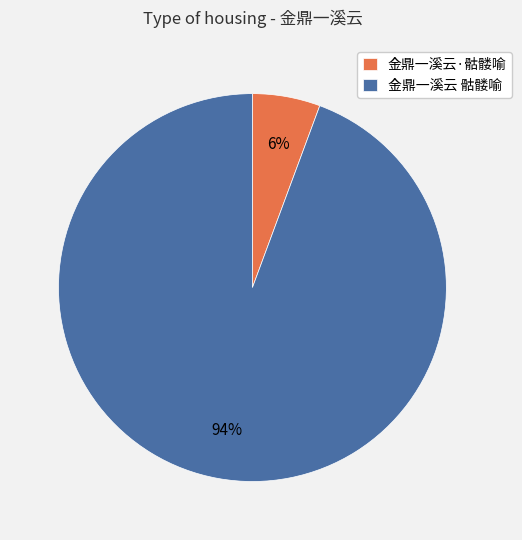

Which slice is the largest?

金鼎一溪云 骷髅喻